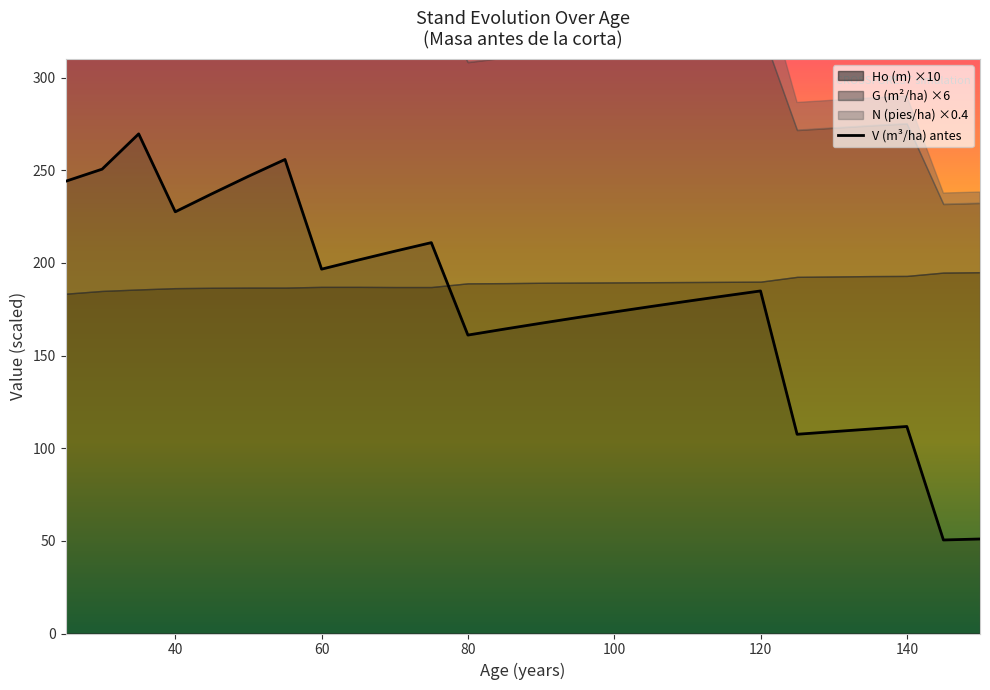

True or false: V (m³/ha) antes has a value of 68.4 at 120.

False